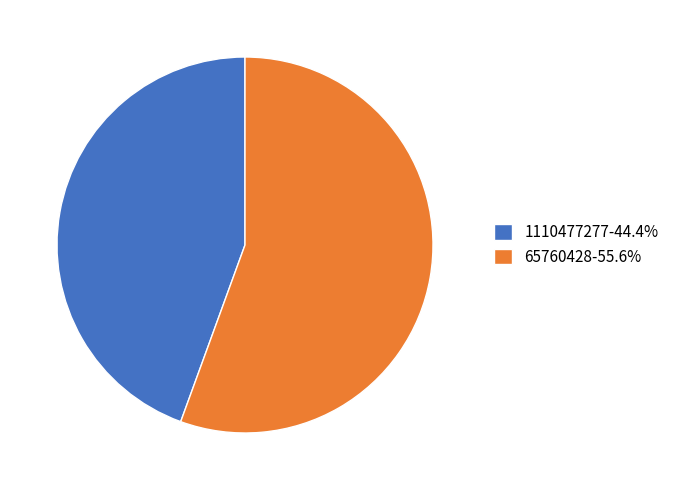

Does 65760428 represent more than half of the total?

Yes